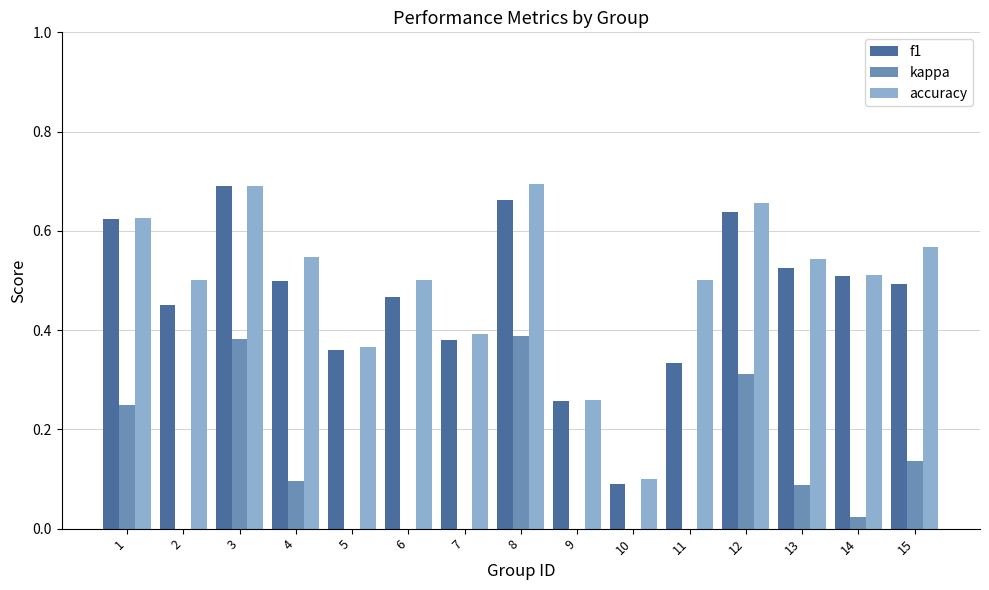

What is the smallest value displayed?

-0.8